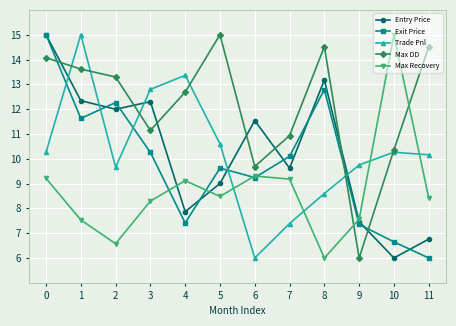

What is the difference between the highest and lowest values at 8?

8.5